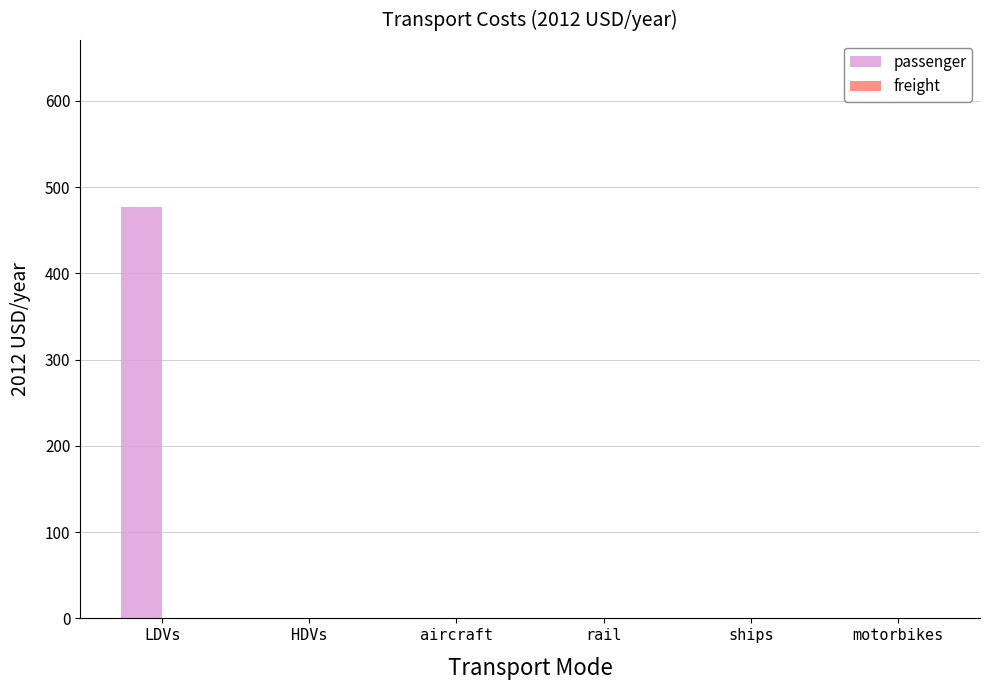

True or false: the data shows 0.0 at ships.

True